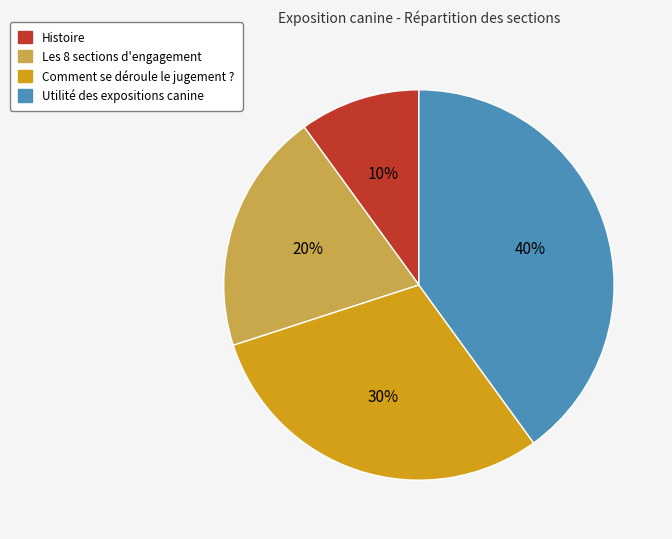

Which slice is the smallest?

Histoire